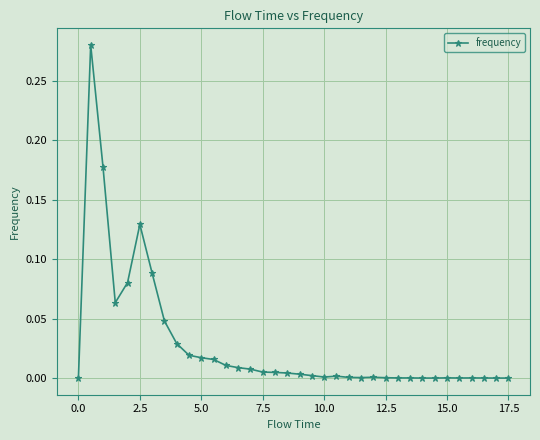

What is the sum of all values?

1.0